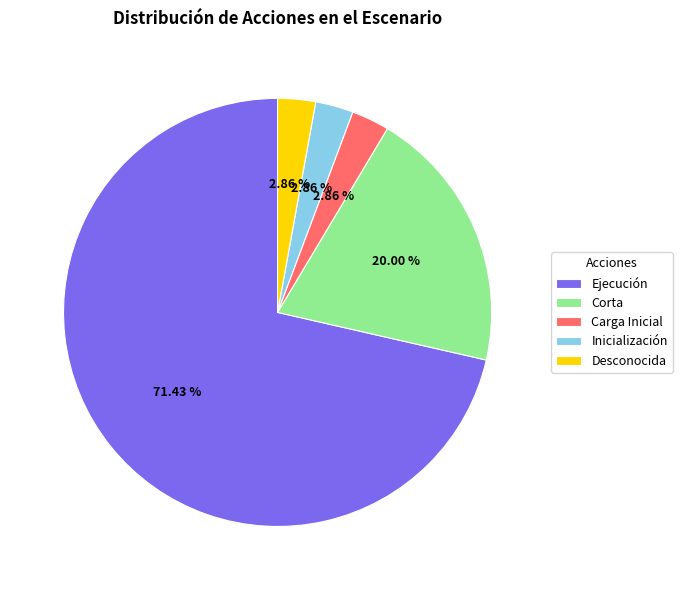

To the nearest percent, what is the difference between the largest and smallest slice percentages?

69%